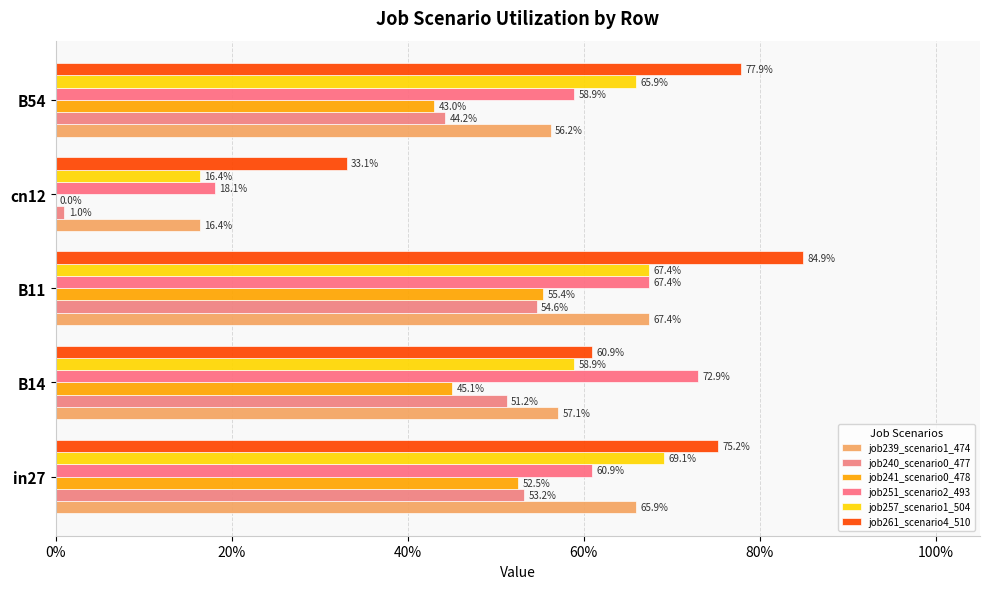

Reading left to right, extract all data points from this chart.

job239_scenario1_474: 0.7	0.6	0.7	0.2	0.6
job240_scenario0_477: 0.5	0.5	0.5	0.0	0.4
job241_scenario0_478: 0.5	0.5	0.6	0.0	0.4
job251_scenario2_493: 0.6	0.7	0.7	0.2	0.6
job257_scenario1_504: 0.7	0.6	0.7	0.2	0.7
job261_scenario4_510: 0.8	0.6	0.8	0.3	0.8